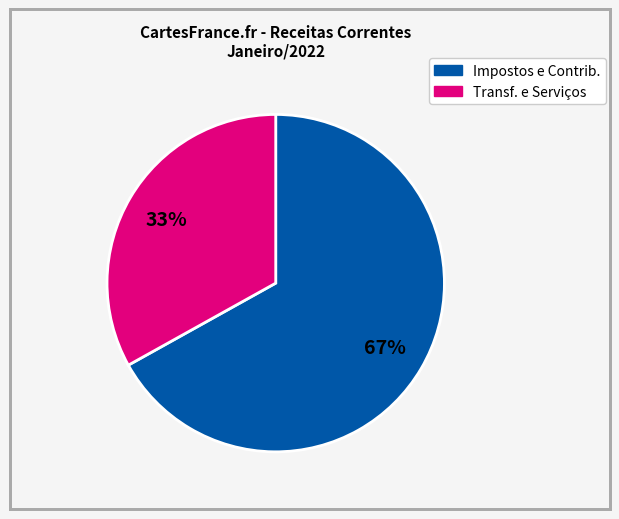

To the nearest percent, what is the difference between the largest and smallest slice percentages?

34%